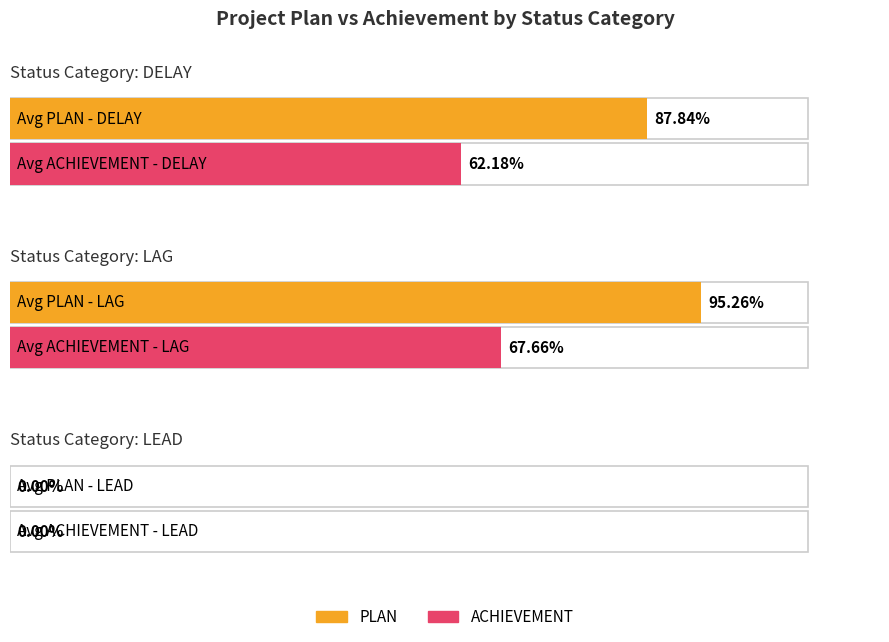

Is it true that ACHIEVEMENT equals 93.8 at 17?

False